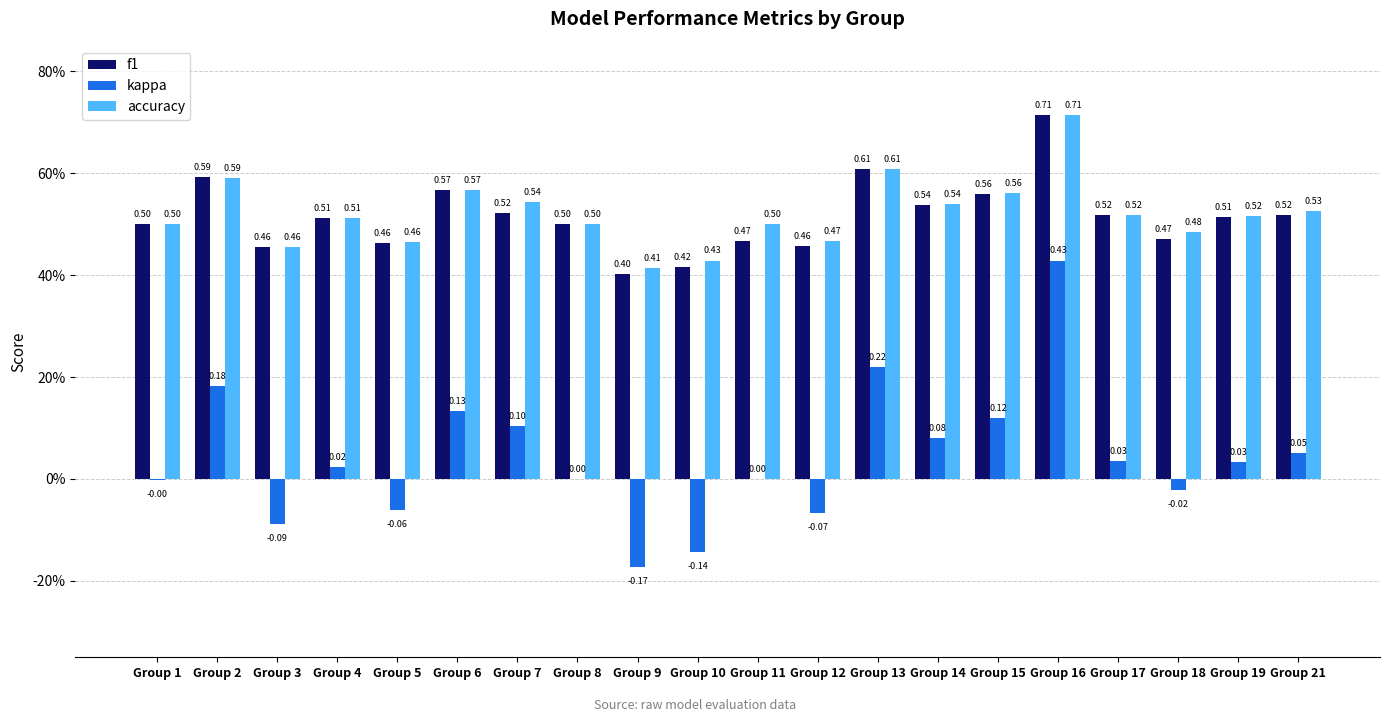

Reading left to right, transcribe all the data shown in this chart.

f1: Group 1=0.5	Group 2=0.6	Group 3=0.5	Group 4=0.5	Group 5=0.5	Group 6=0.6	Group 7=0.5	Group 8=0.5	Group 9=0.4	Group 10=0.4	Group 11=0.5	Group 12=0.5	Group 13=0.6	Group 14=0.5	Group 15=0.6	Group 16=0.7	Group 17=0.5	Group 18=0.5	Group 19=0.5	Group 21=0.5
kappa: Group 1=-0.0	Group 2=0.2	Group 3=-0.1	Group 4=0.0	Group 5=-0.1	Group 6=0.1	Group 7=0.1	Group 8=0.0	Group 9=-0.2	Group 10=-0.1	Group 11=0.0	Group 12=-0.1	Group 13=0.2	Group 14=0.1	Group 15=0.1	Group 16=0.4	Group 17=0.0	Group 18=-0.0	Group 19=0.0	Group 21=0.1
accuracy: Group 1=0.5	Group 2=0.6	Group 3=0.5	Group 4=0.5	Group 5=0.5	Group 6=0.6	Group 7=0.5	Group 8=0.5	Group 9=0.4	Group 10=0.4	Group 11=0.5	Group 12=0.5	Group 13=0.6	Group 14=0.5	Group 15=0.6	Group 16=0.7	Group 17=0.5	Group 18=0.5	Group 19=0.5	Group 21=0.5